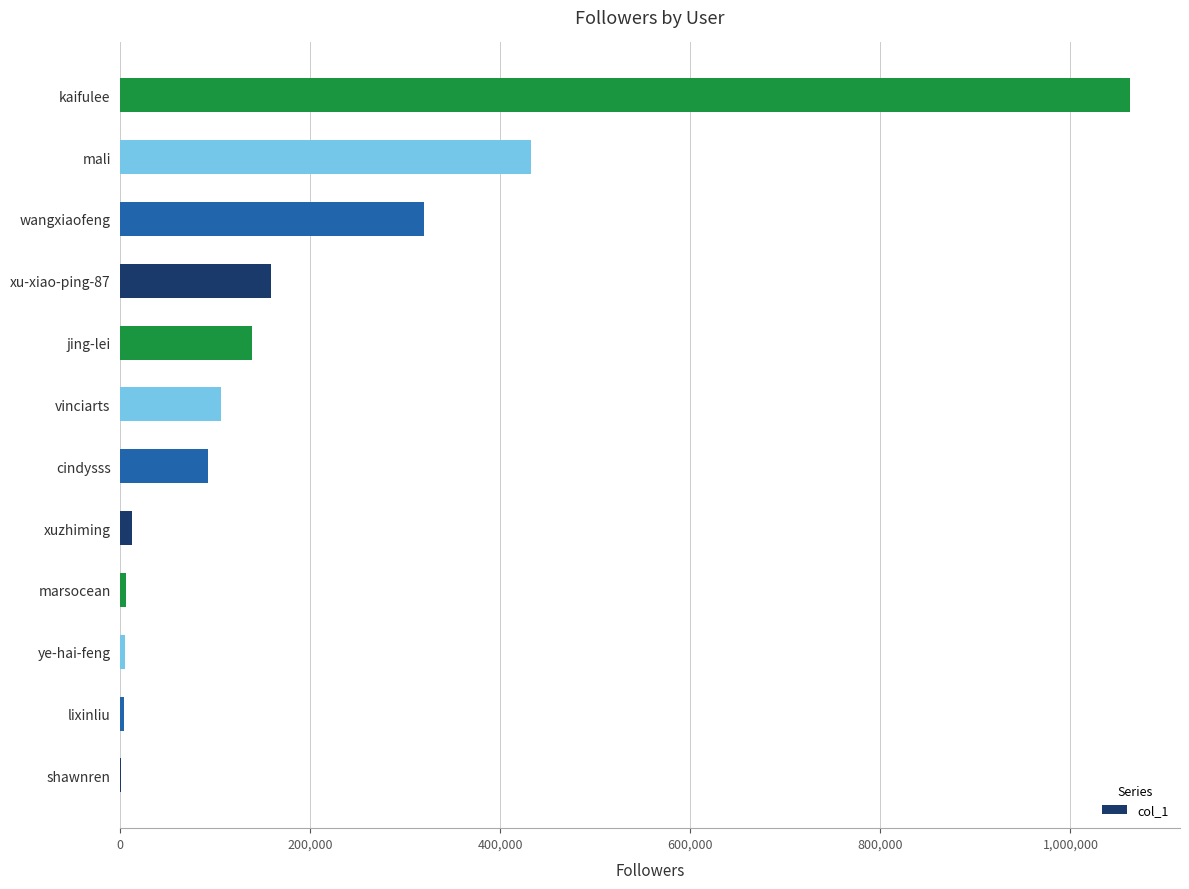

What is the sum of all values?

2336262